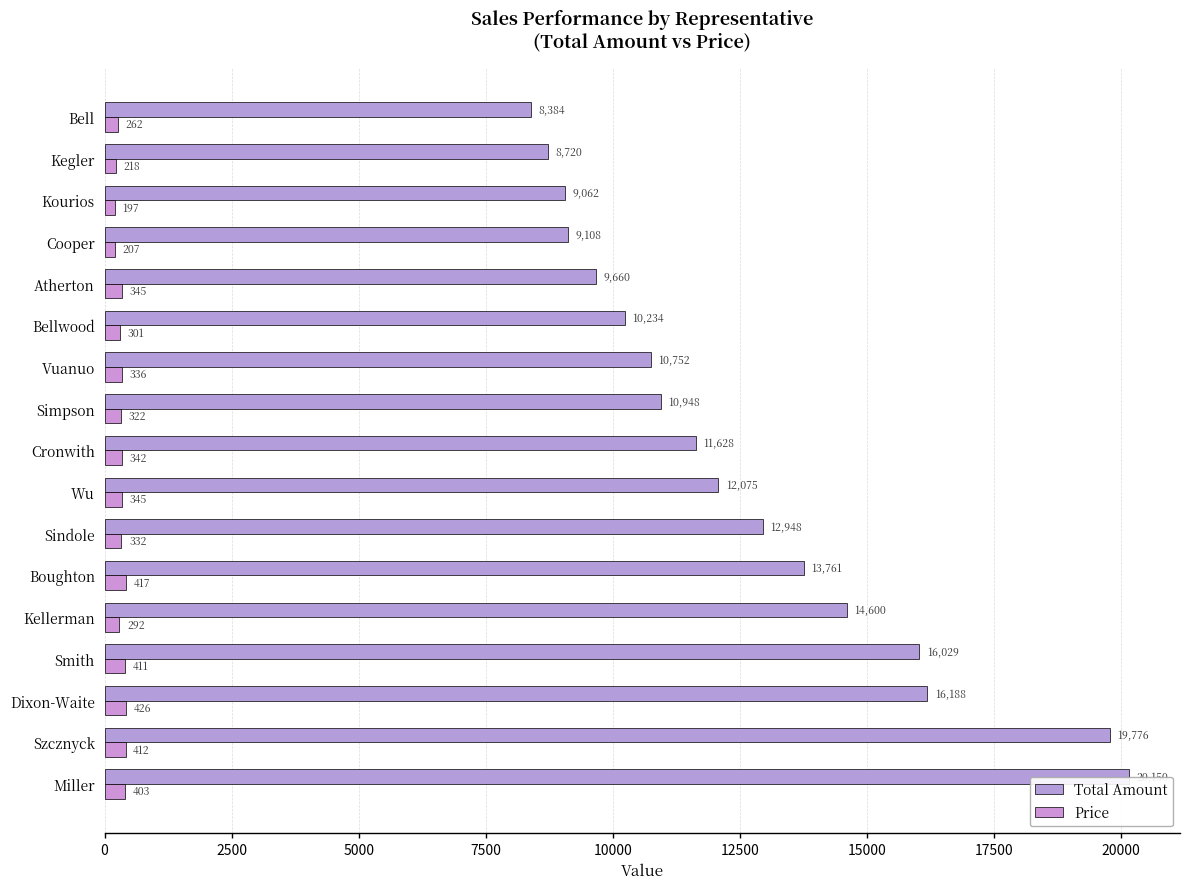

What is the difference between the highest and lowest values at Kegler?

8502